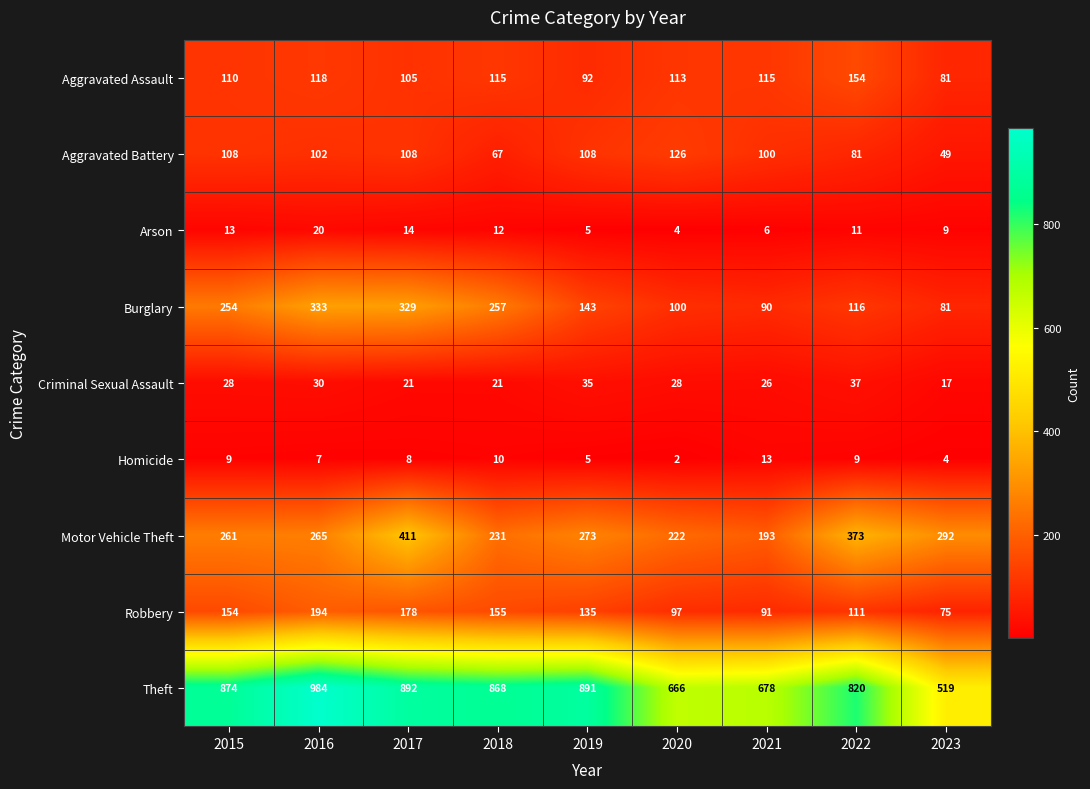

Which series changed the most between 2017 and 2018?

Motor Vehicle Theft